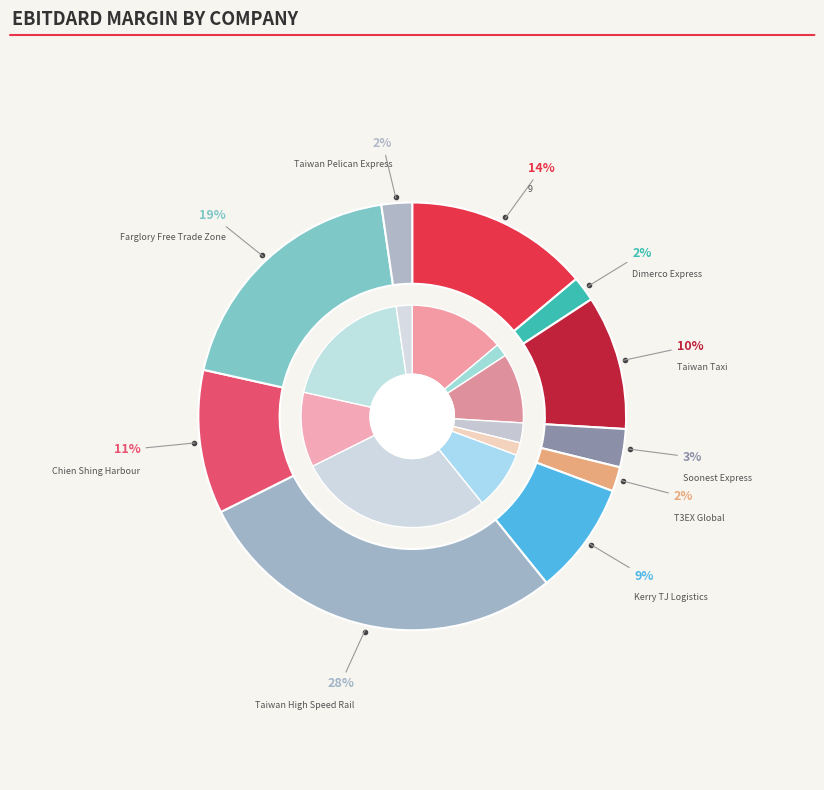

To the nearest percent, what percentage of the pie is Soonest Express?

3%